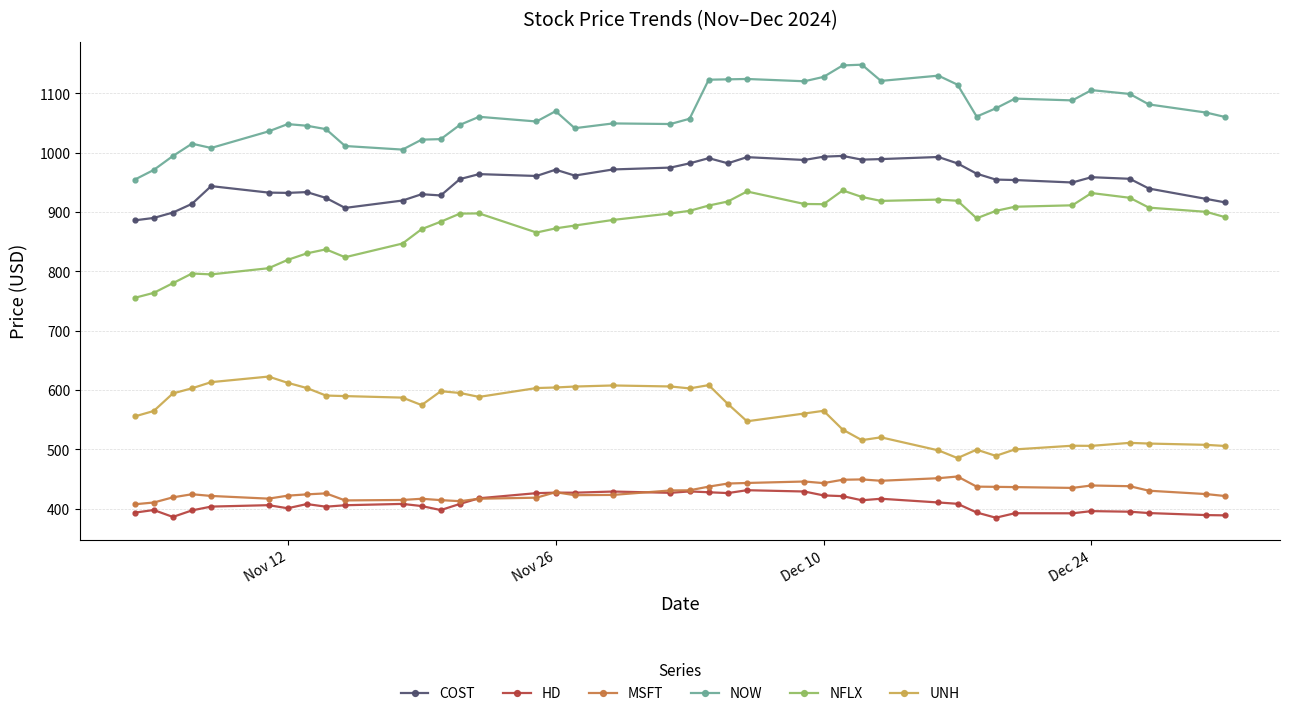

What is the lowest value of the NFLX series?

755.5